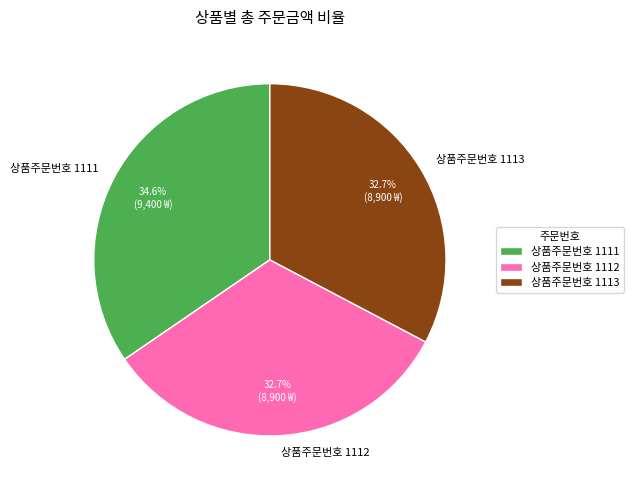

Which category has the biggest portion of the pie?

상품주문번호 1111